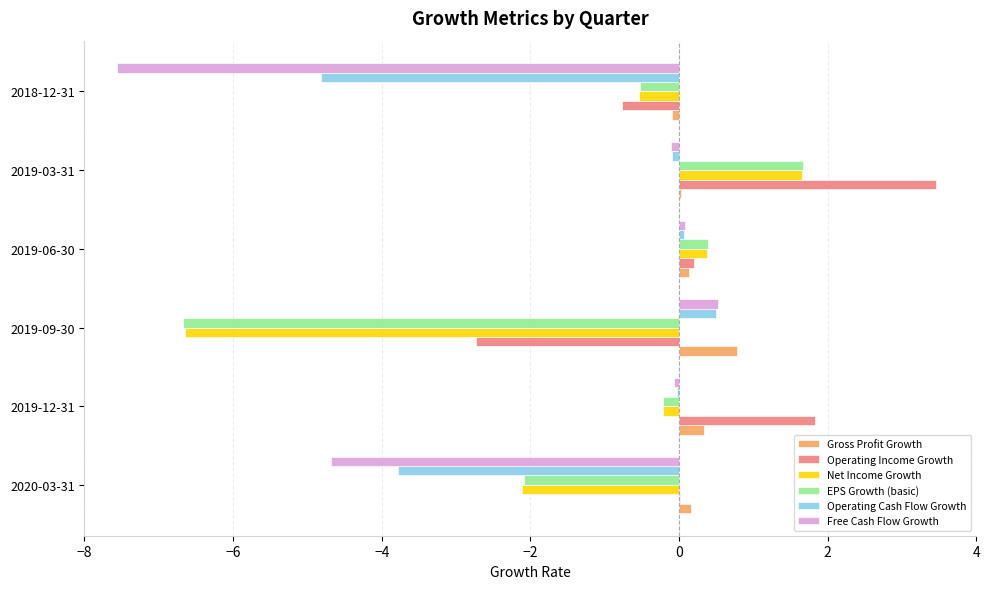

What is the highest value of the EPS Growth (basic) series?

1.7